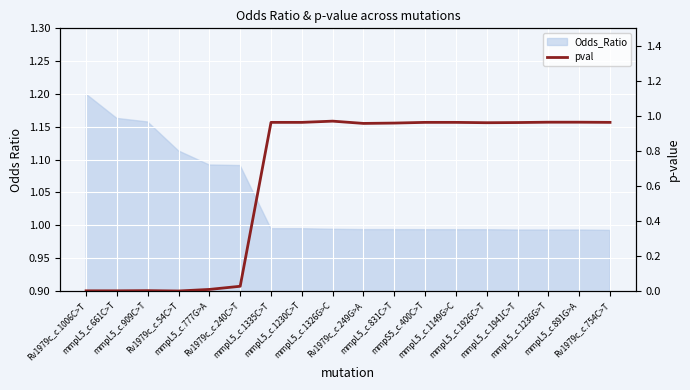

How many values are above zero?

17